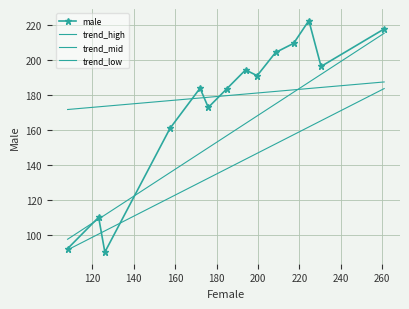

How many interior local valleys does the male series have?

4